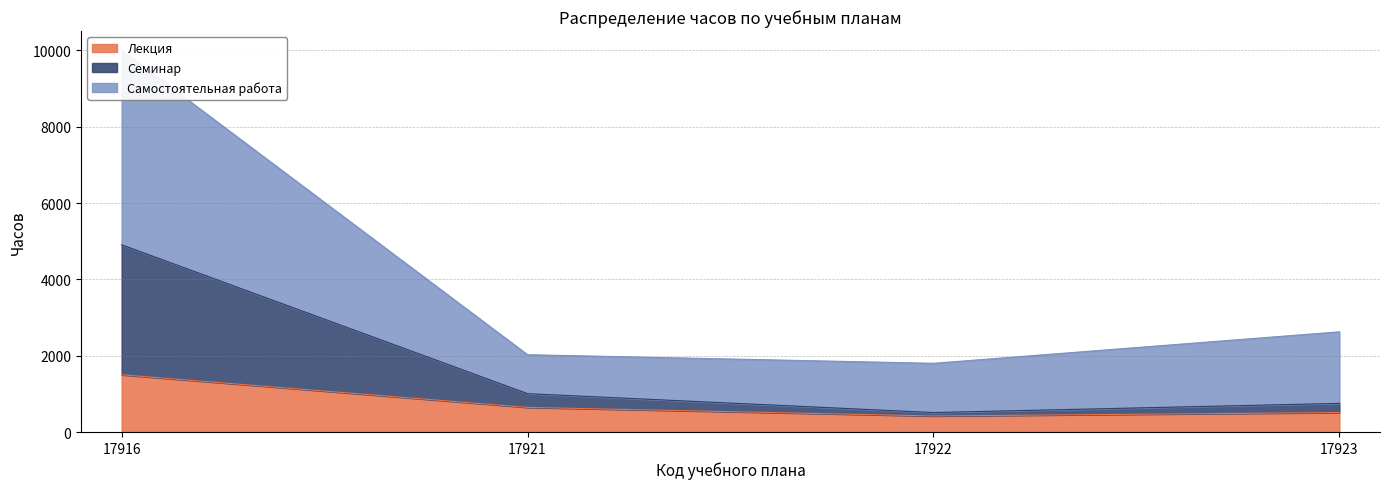

What is the lowest value of the Лекция series?

420